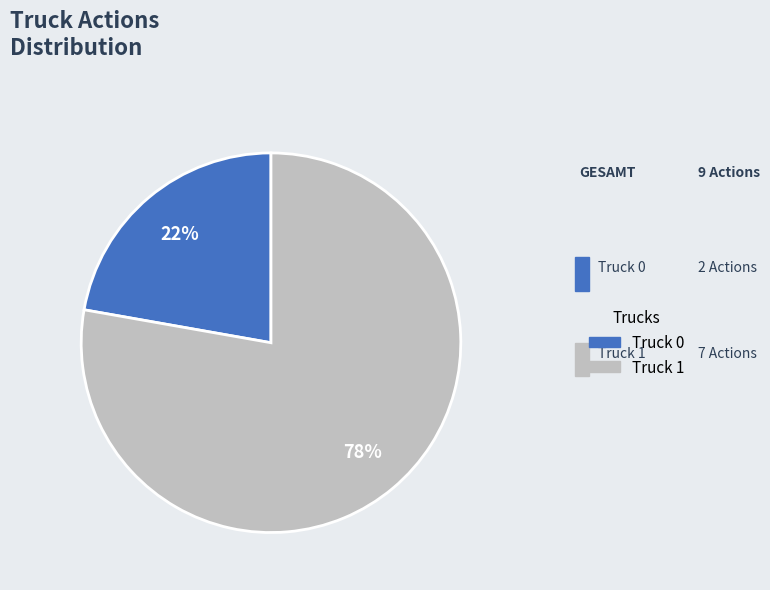

Rank the categories by value from lowest to highest.

Truck 0, Truck 1